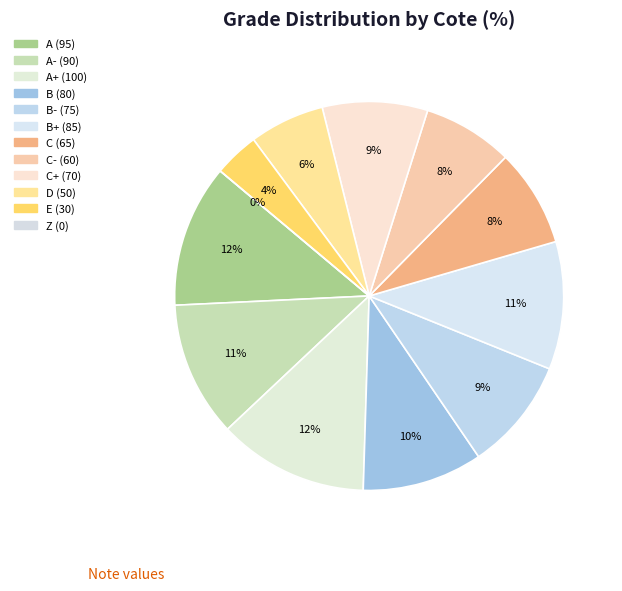

Does any single category account for the majority?

No